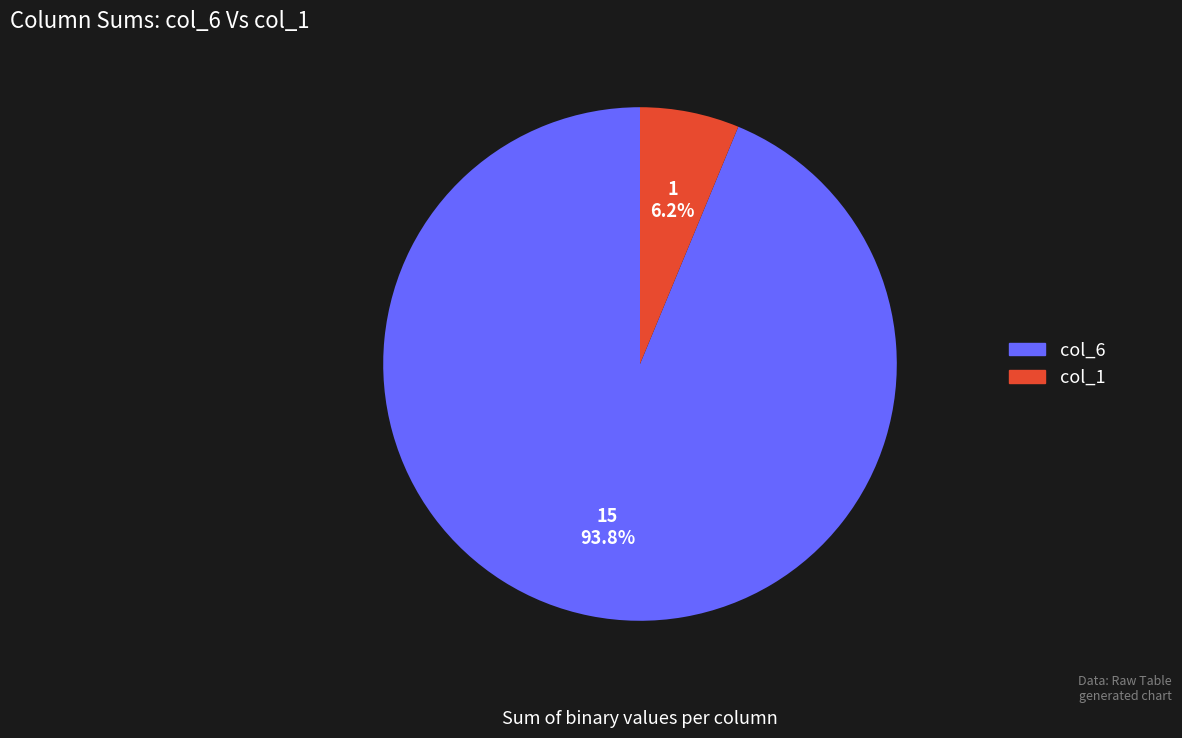

What is the majority slice?

col_6